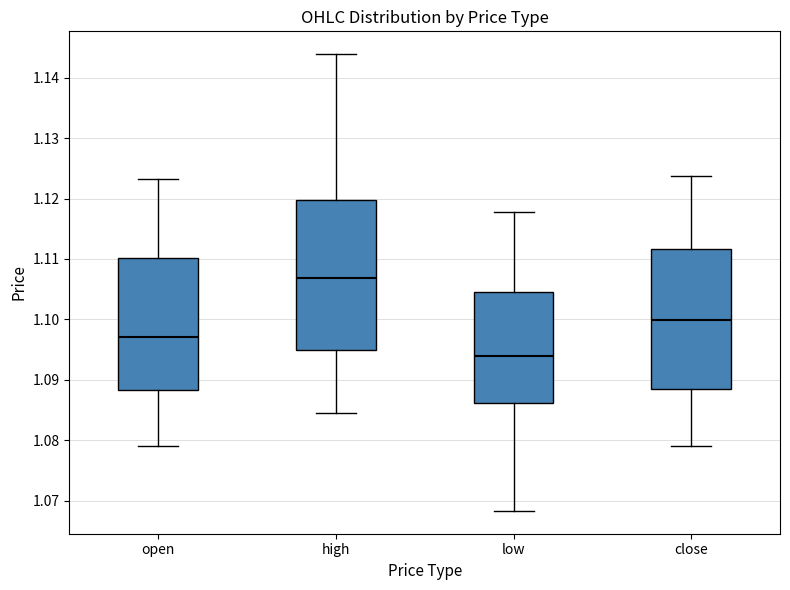

Which box has the lowest median line?

low